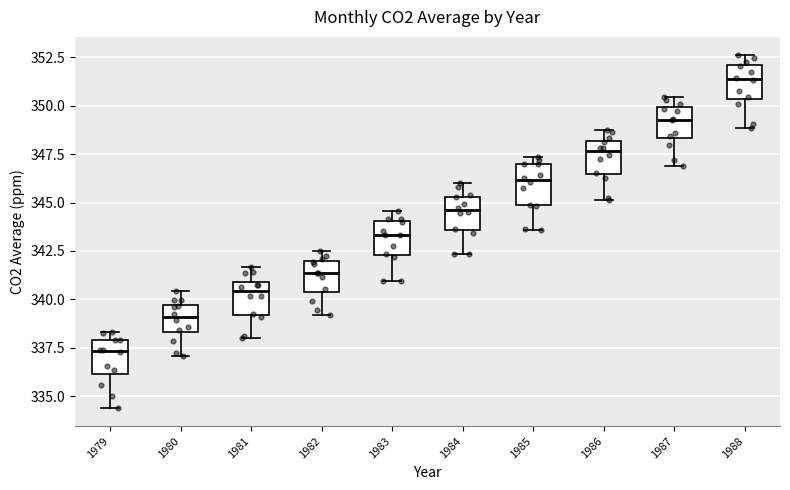

Where is the upper edge of the box at x = 1986 on the y-axis? The values are not printed on the chart, so give them approximately, as read against the axis.

348.0